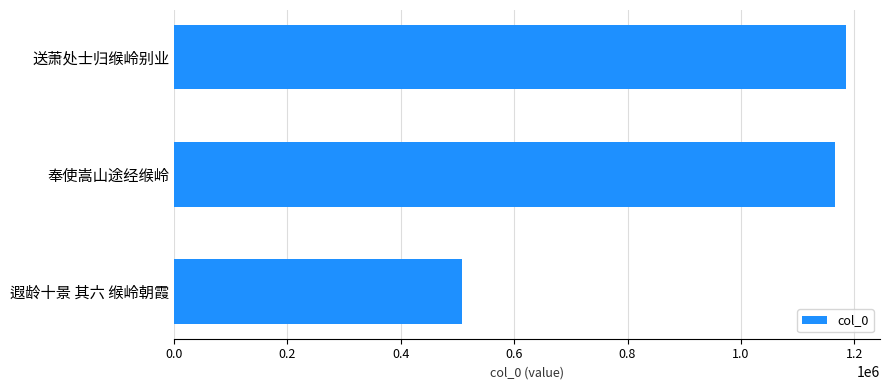

Reading top to bottom, extract all data points from this chart.

送萧处士归缑岭别业=1186092	奉使嵩山途经缑岭=1165268	遐龄十景 其六 缑岭朝霞=507742